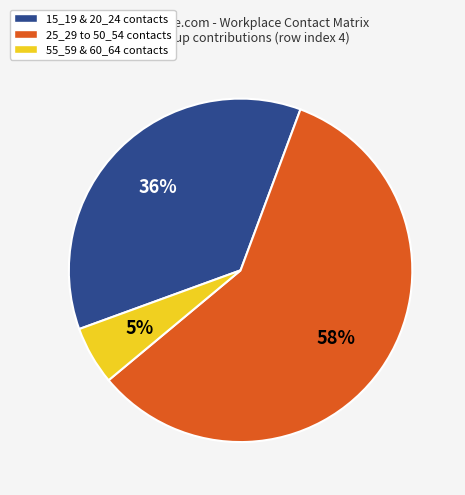

Do 15_19 & 20_24 contacts and 25_29 to 50_54 contacts together represent more than half of the pie?

Yes